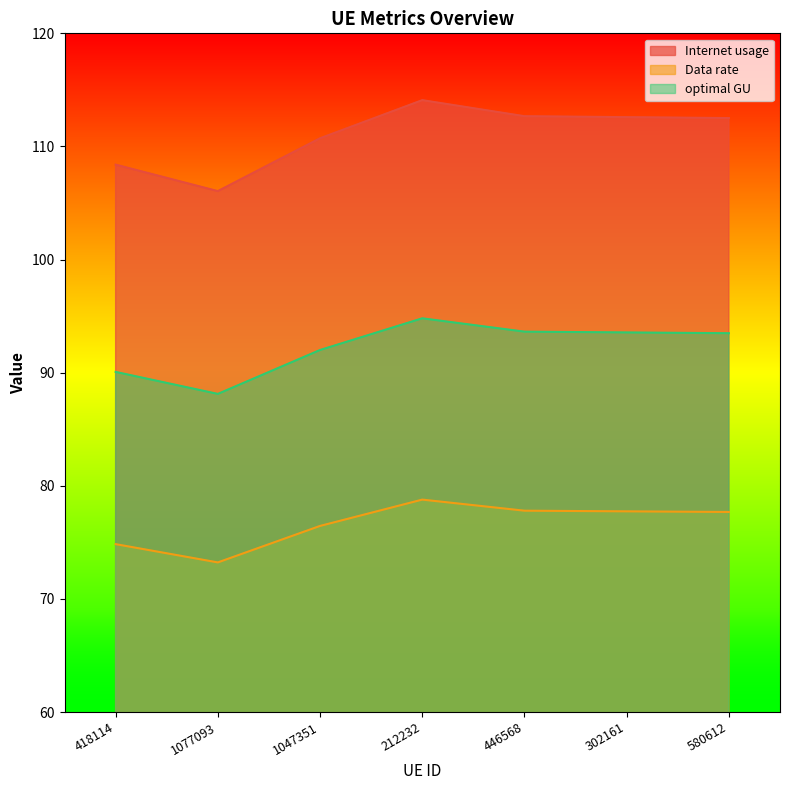

Which series has the largest range (max minus min)?

Internet usage